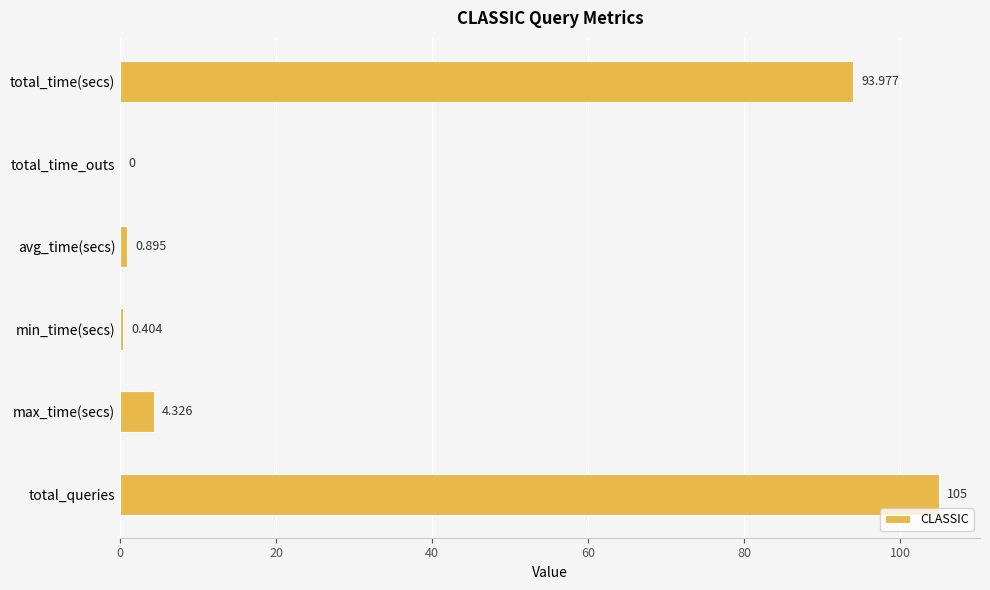

Are the bars horizontal?

Yes